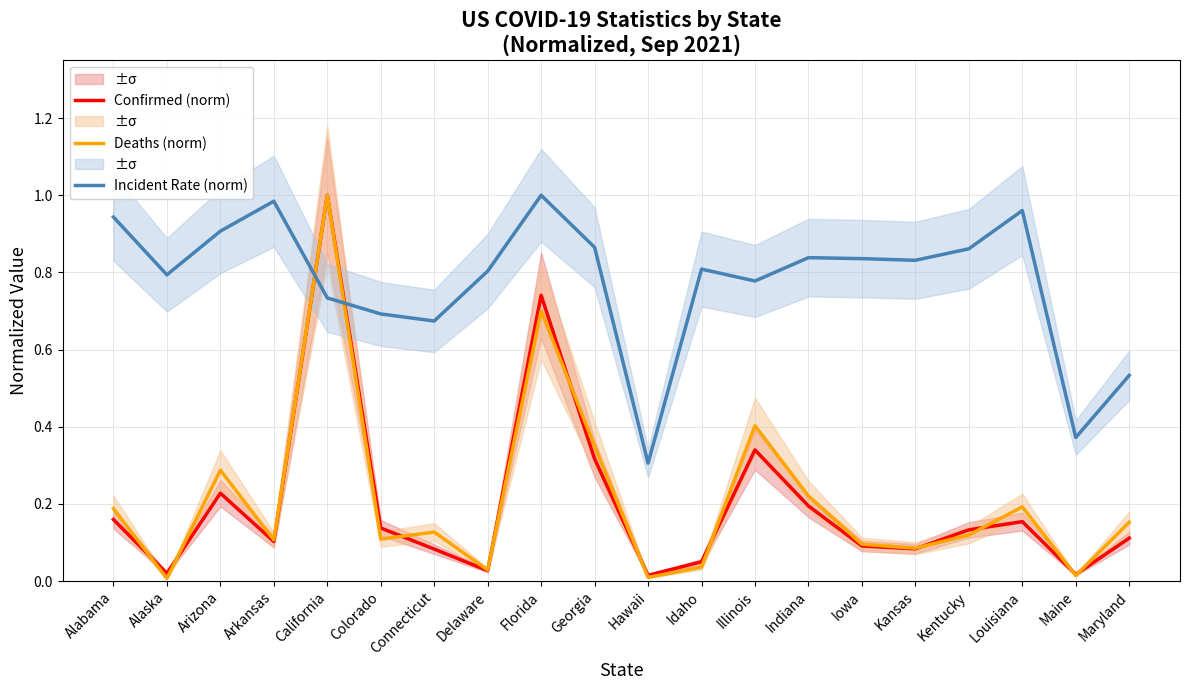

What is the difference between the highest and lowest values at Maine?

0.4